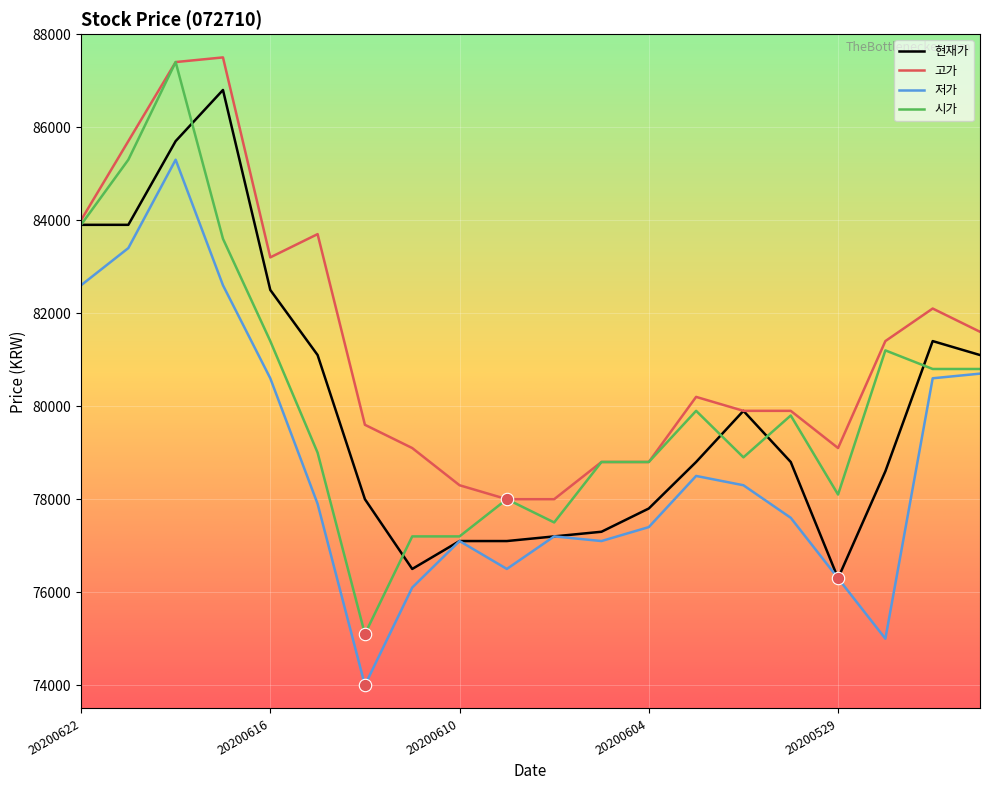

Which series has the largest total across all categories?

고가